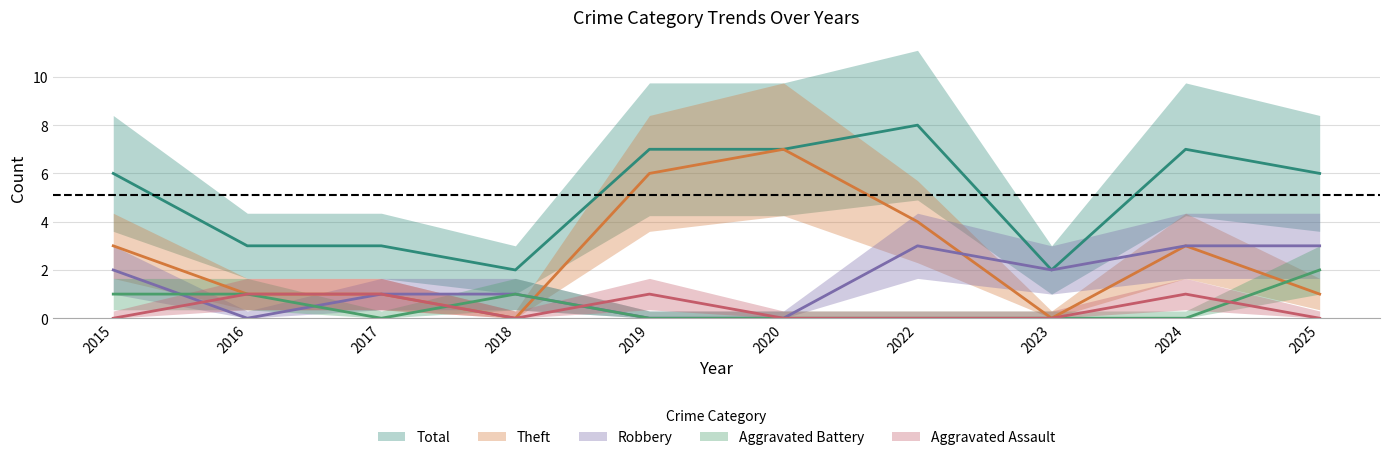

Where is Theft nearest to the value 3?

2015